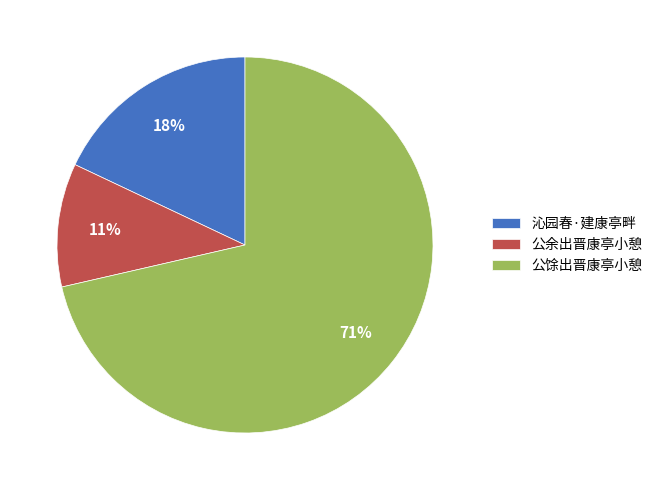

The 公余出晋康亭小憩 slice represents 24% of the pie. True or false?

False